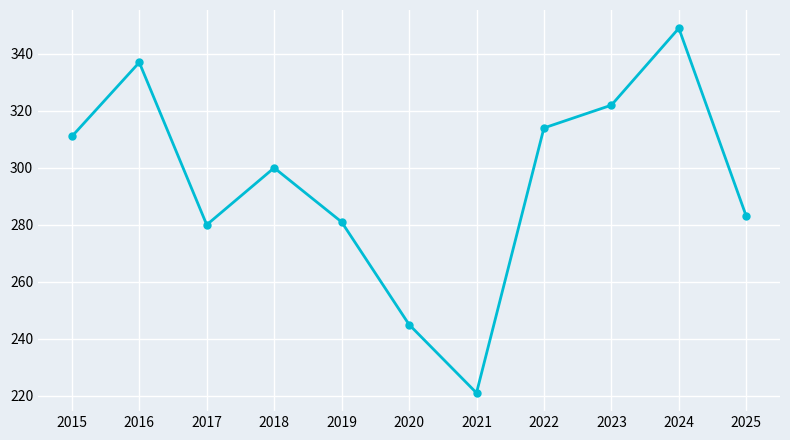

The chart shows a value of 314 at 2022. True or false?

True